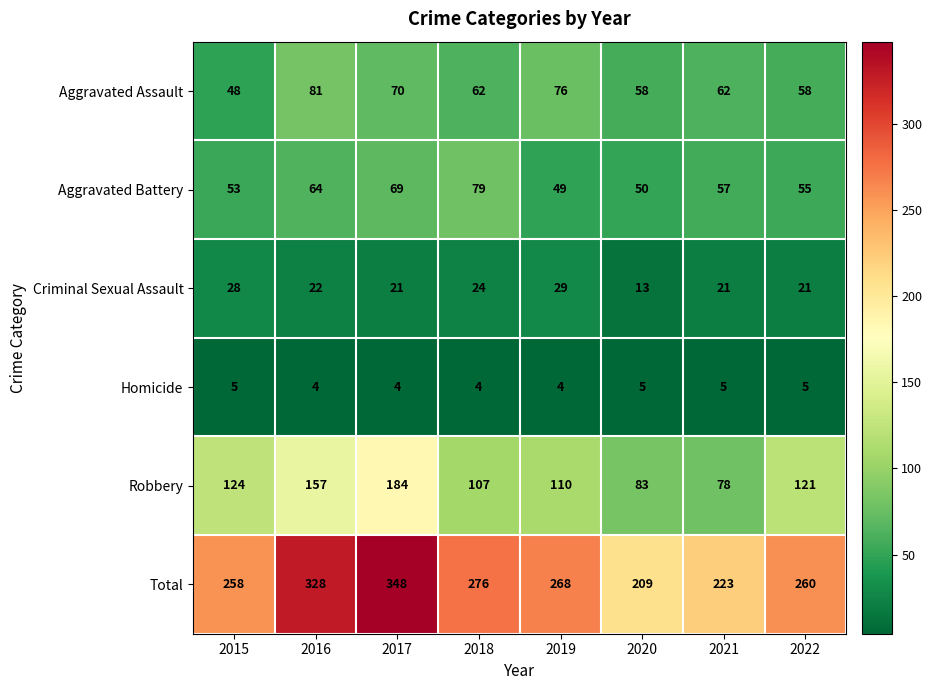

What is the difference between the Aggravated Battery values at 2016 and 2022?

9